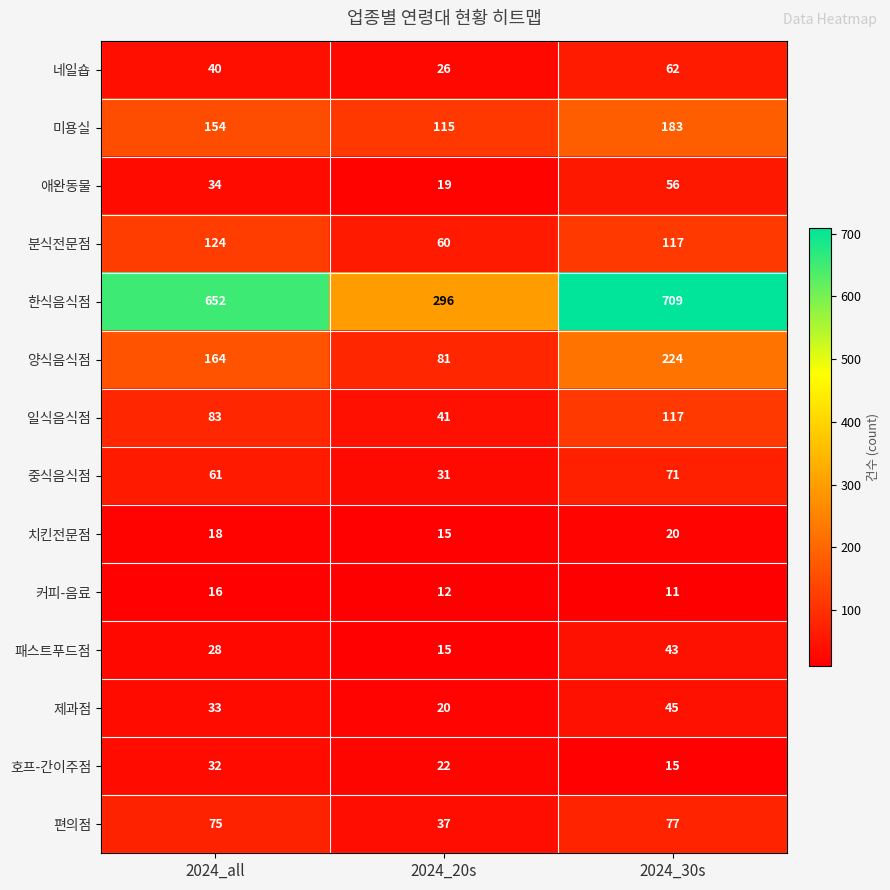

What is the difference between the highest and lowest values at 2024_30s?

698